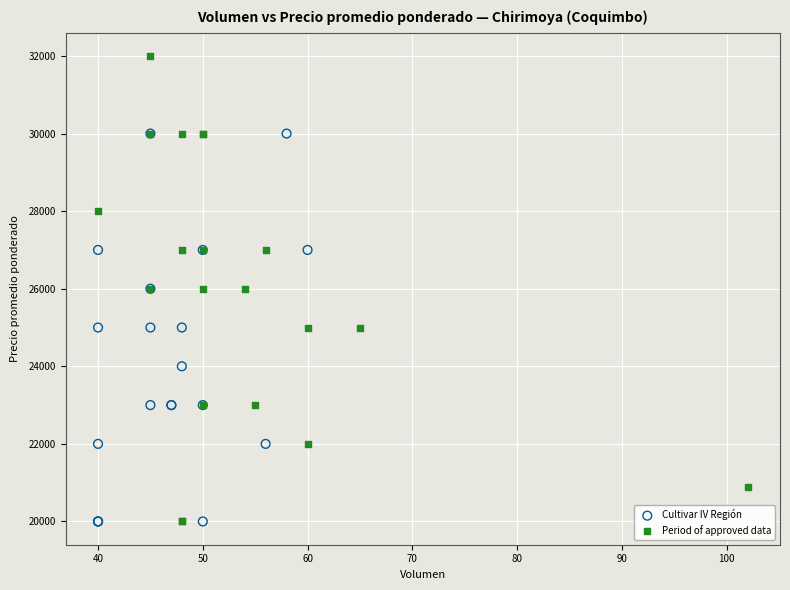

Which series reaches the maximum Y coordinate?

Period of approved data